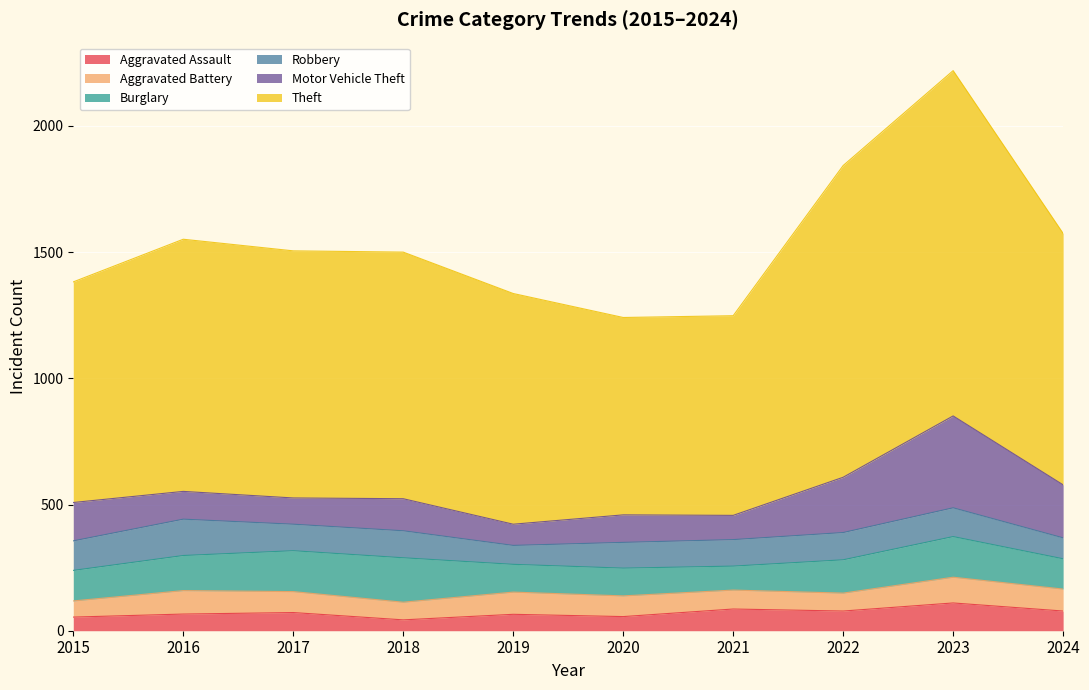

How many values in the Robbery series exceed 107?

4